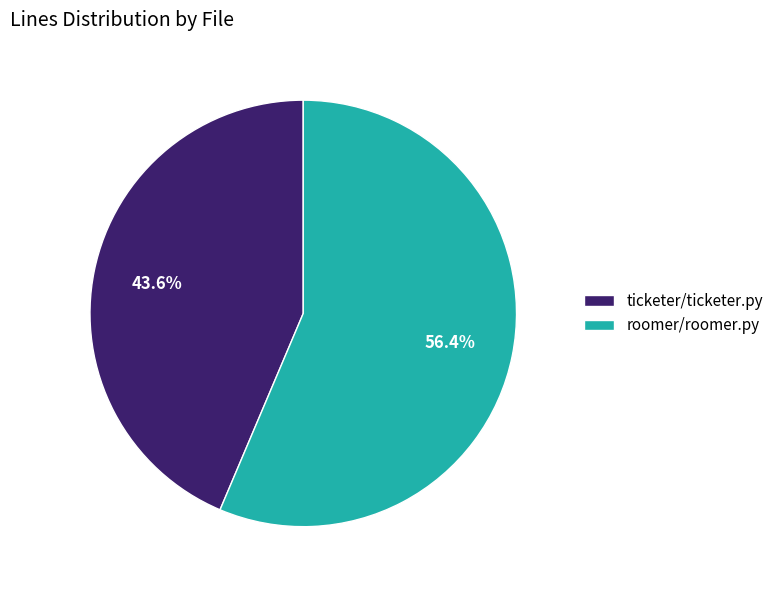

To the nearest percent, what portion does ticketer/ticketer.py represent?

44%